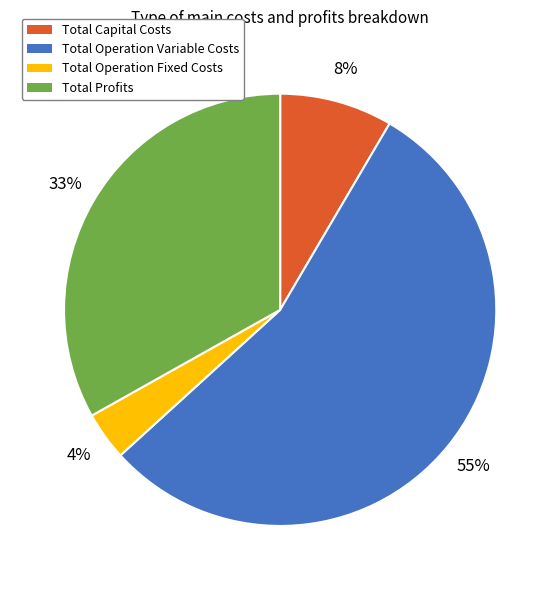

Is it true that Total Operation Fixed Costs is 4% of the pie?

True